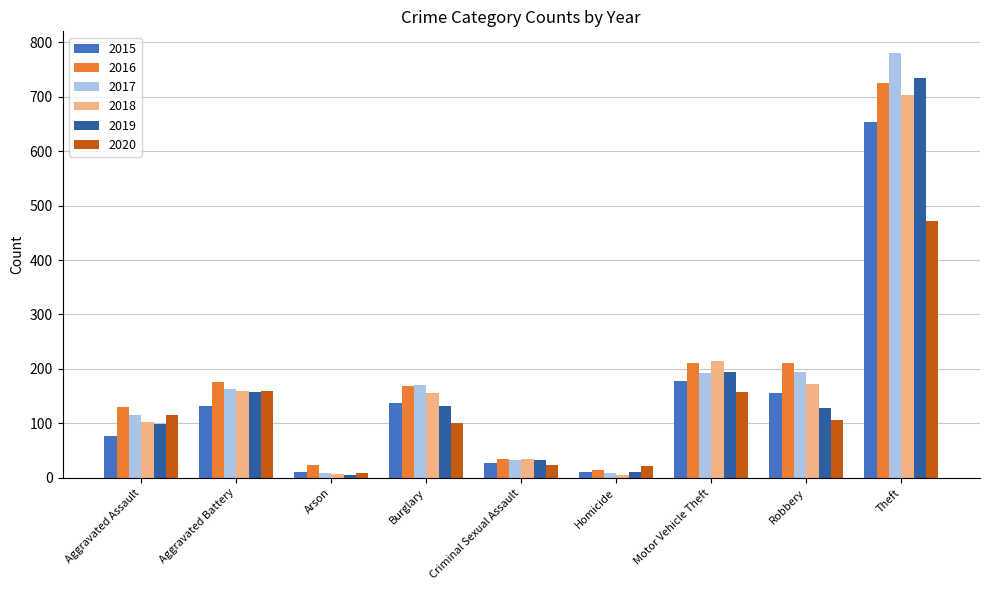

Are the bars grouped side by side (vs. stacked)?

Yes